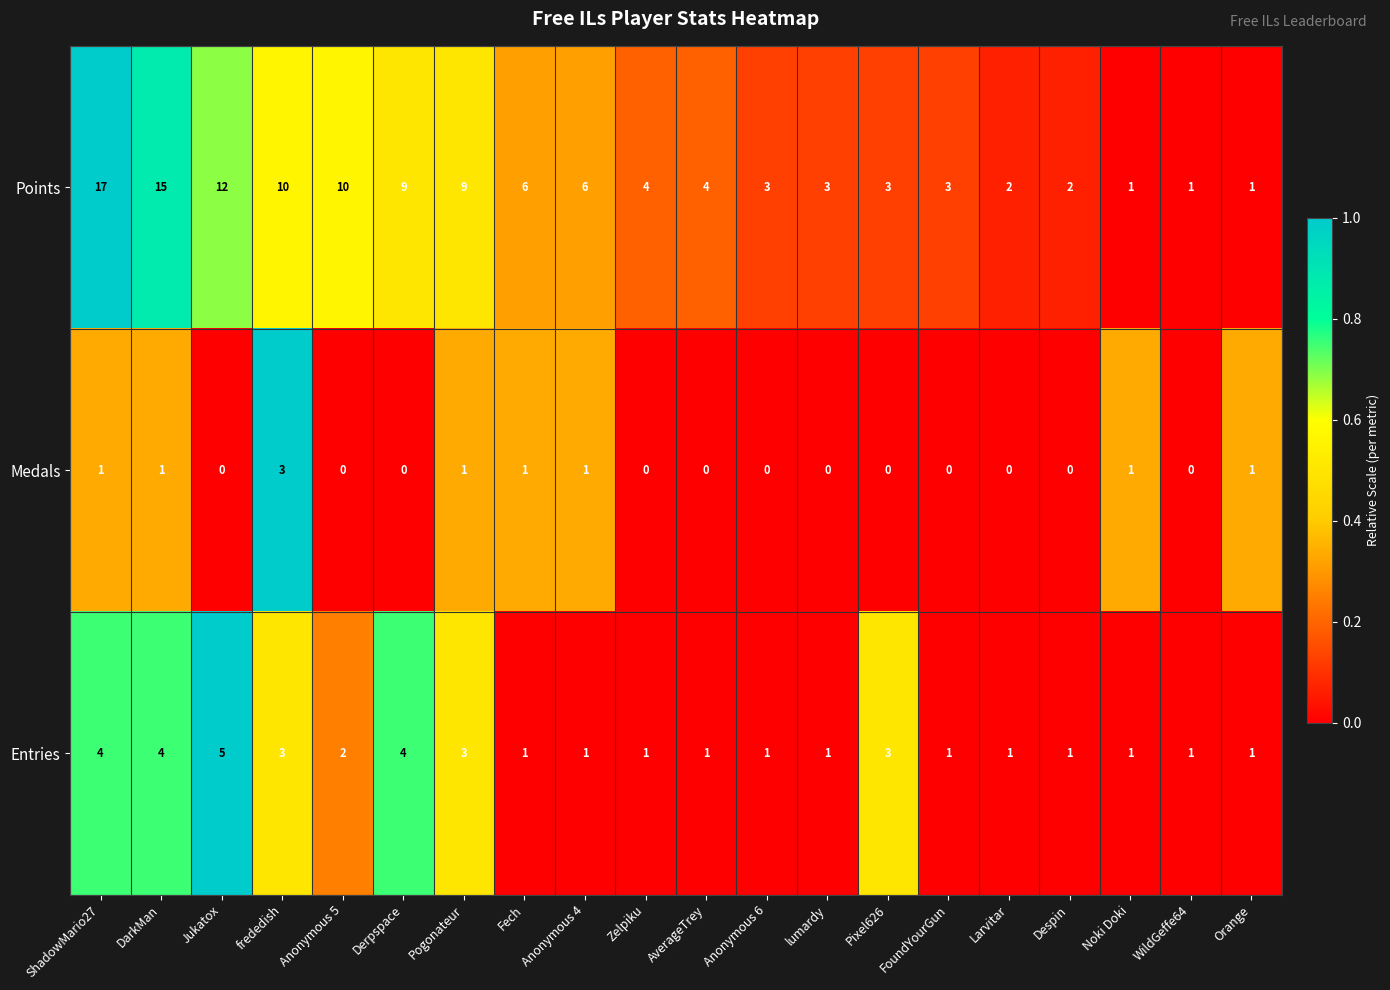

Is it true that Entries equals 1 at Noki Doki?

True